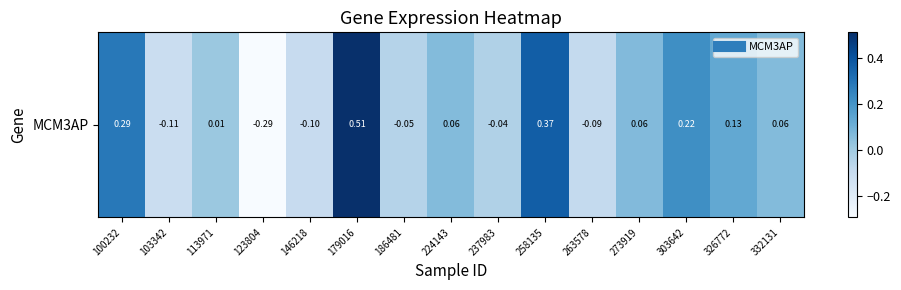

Where is the data nearest to the value 0?

113971